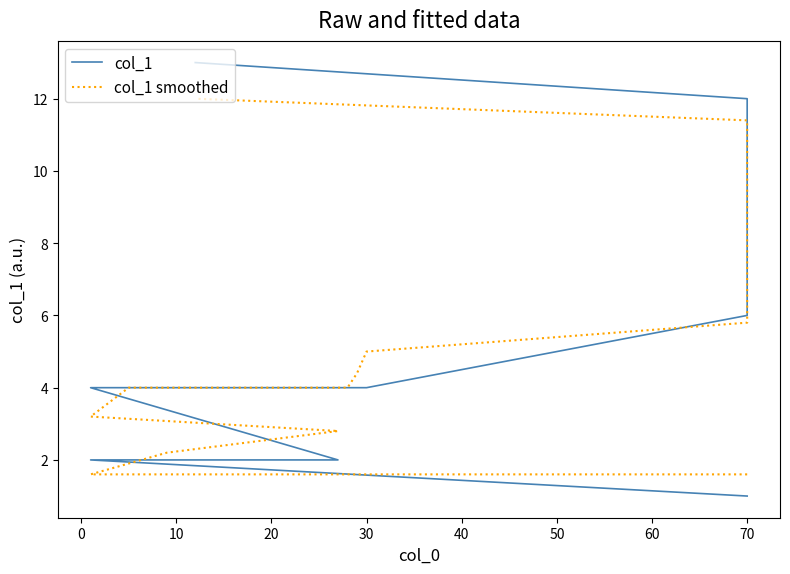

Which series has the largest range (max minus min)?

col_1